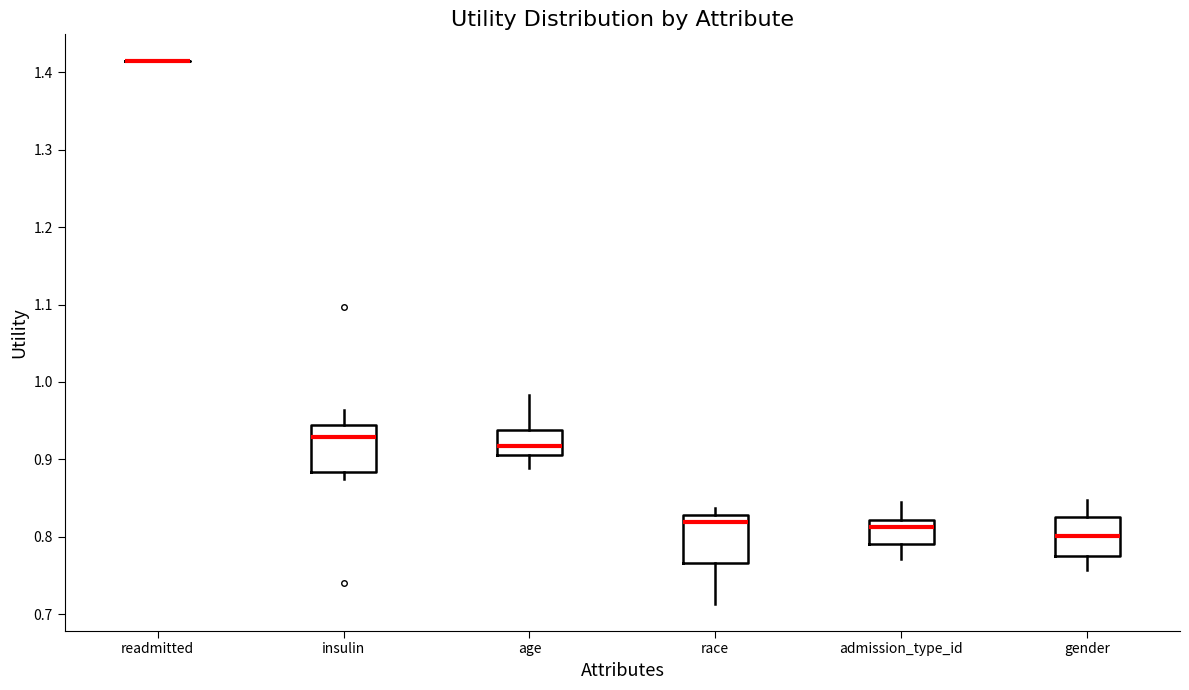

Where does the upper whisker of the box for gender end on the y-axis? The values are not printed on the chart, so give them approximately, as read against the axis.

0.85